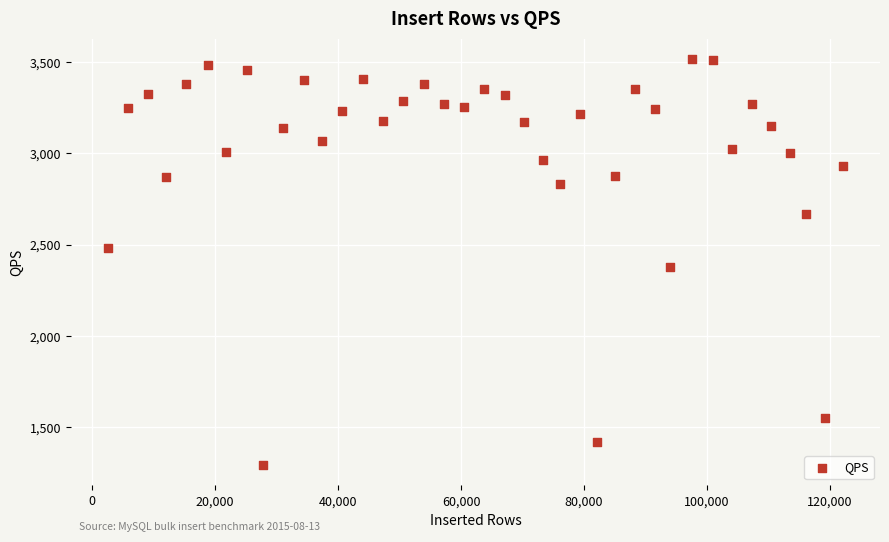

What is the range of X values (max minus min)?

119698.0